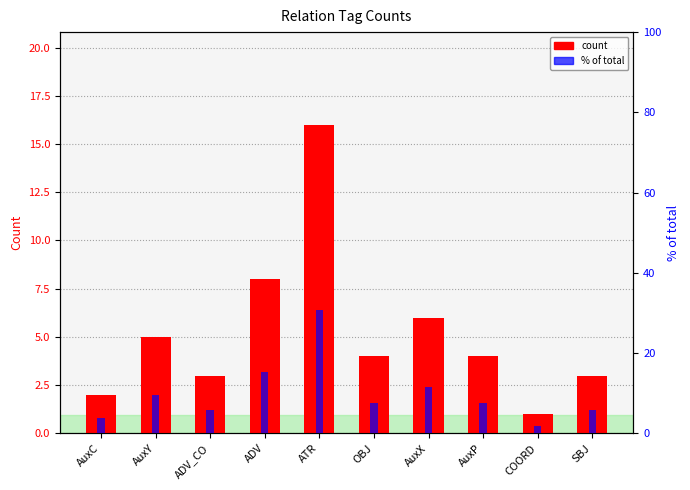

How many series are shown in this chart?

2